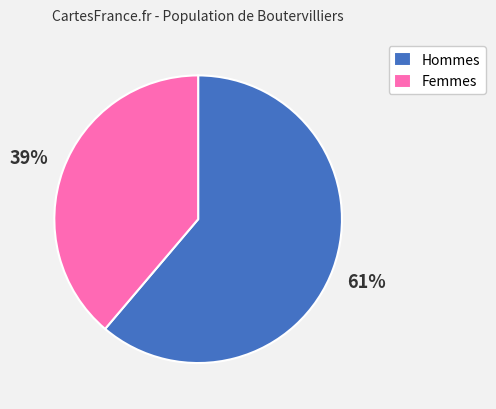

How many segments does this pie chart have?

2